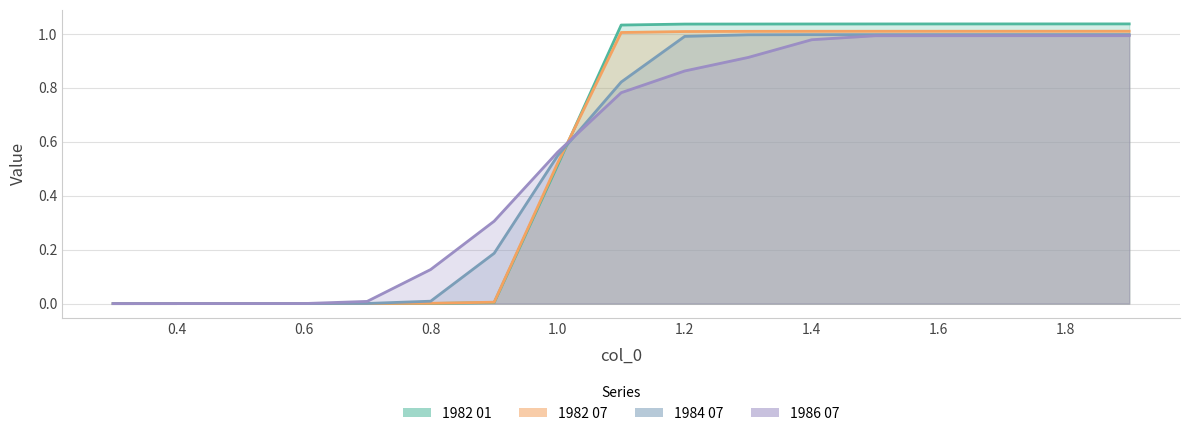

True or false: 1982 01 has a value of 1.8 at 1.5.

False